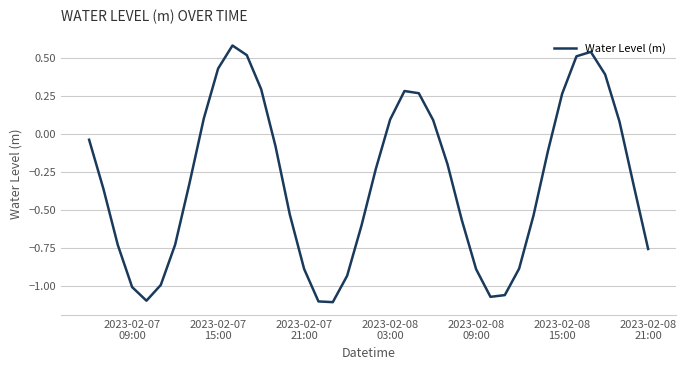

How many lines are shown in the chart?

1